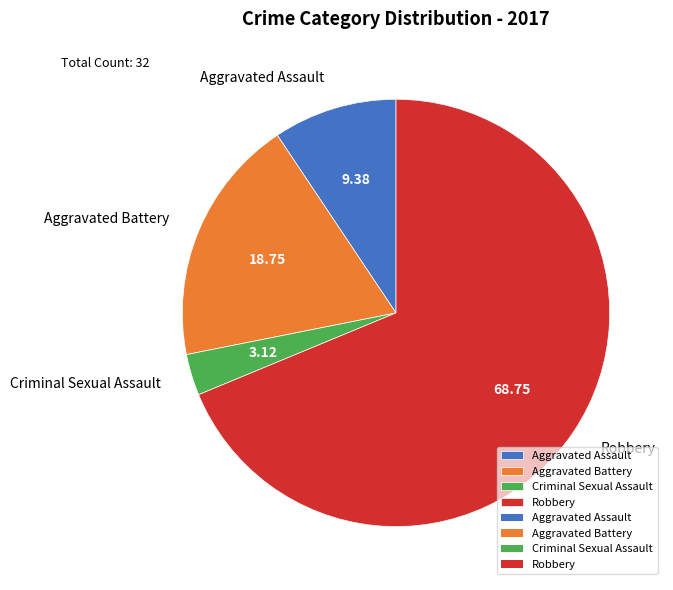

Which has a higher value, Criminal Sexual Assault or Aggravated Battery?

Aggravated Battery